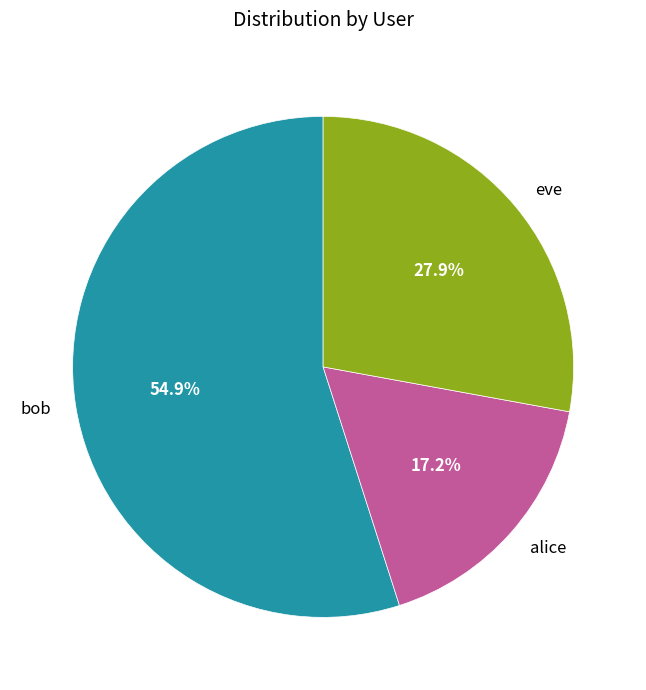

What is the ratio of the value at bob to the value at alice?

3.2